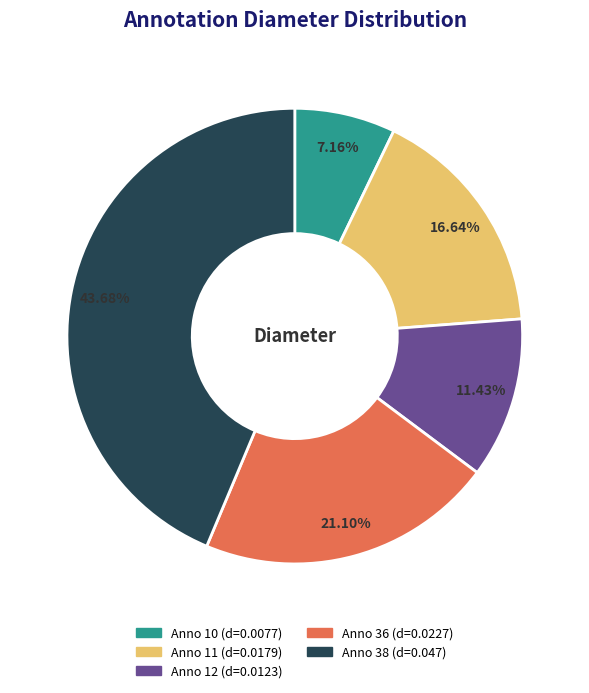

Does any single category account for the majority?

No